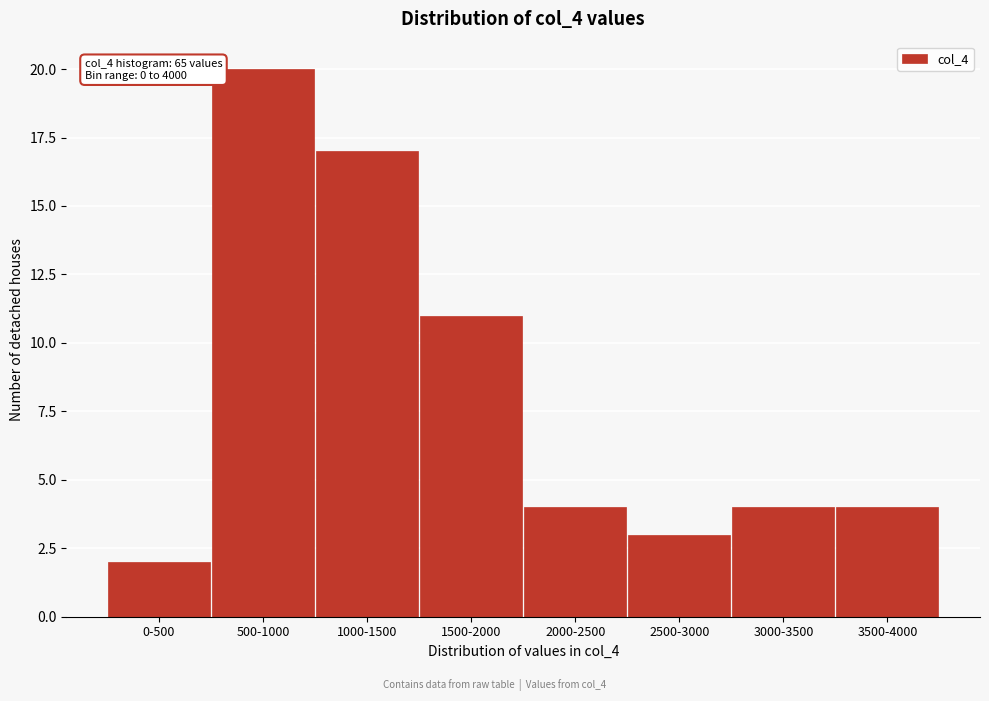

Reading left to right, transcribe all the data shown in this chart.

2	20	17	11	4	3	4	4